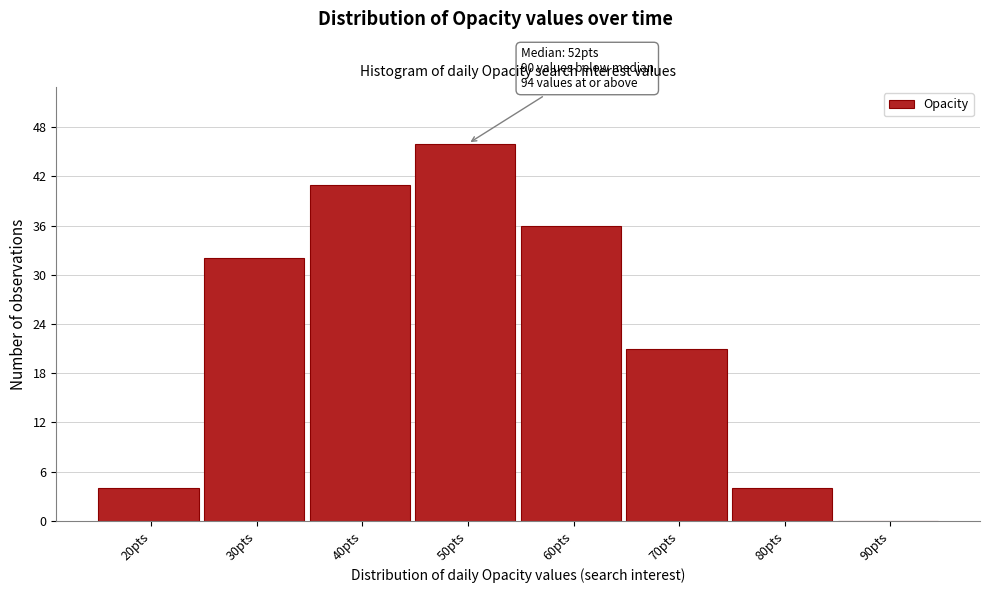

What is the change in value from 60pts to 80pts?

-32